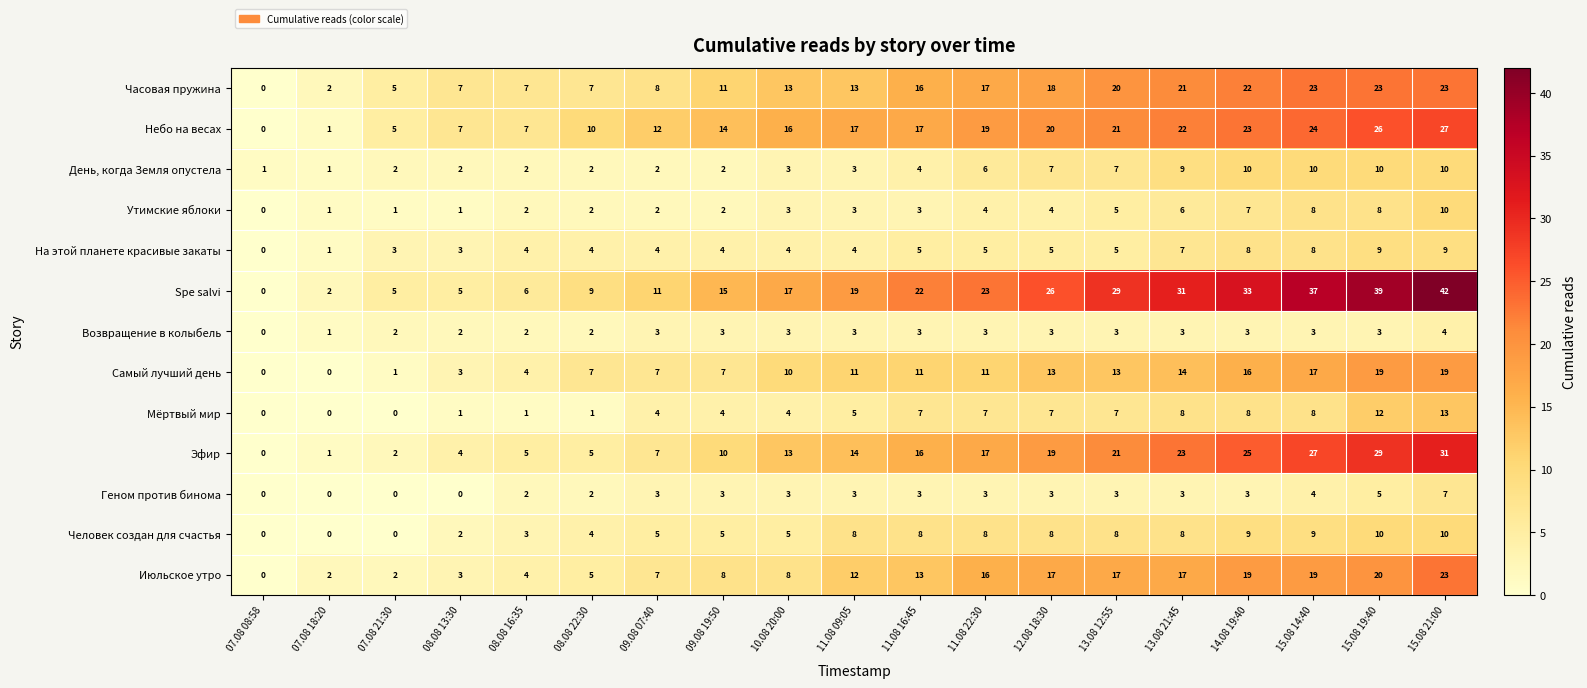

Read the Мёртвый мир value at 12.08 18:30.

7